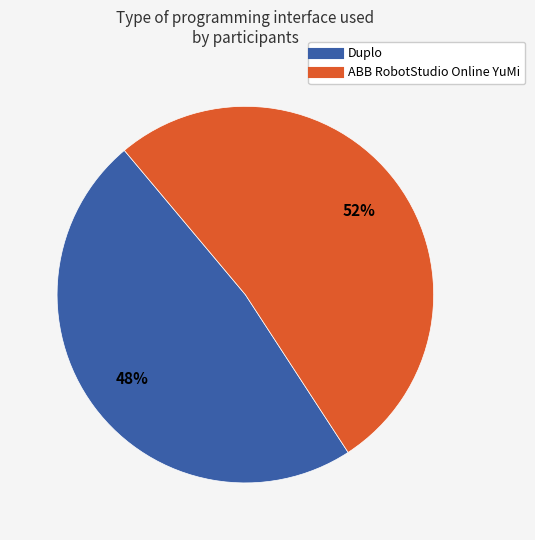

Does any single category account for the majority?

Yes